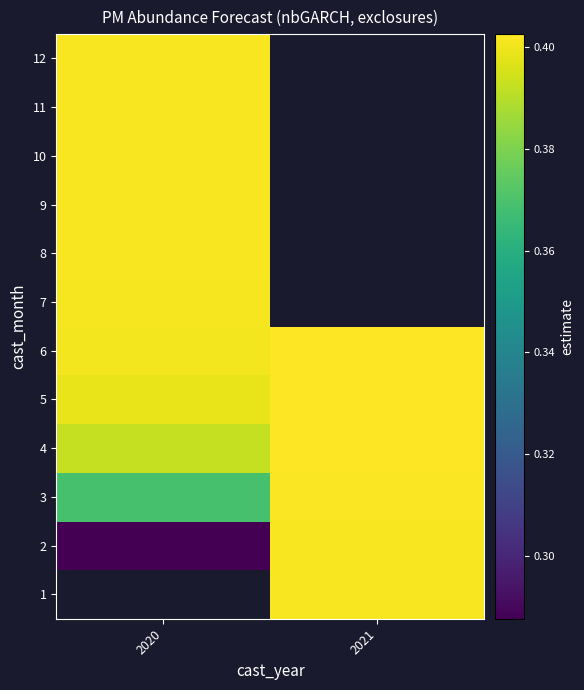

Between 2021 and 2020, which is larger?

2020